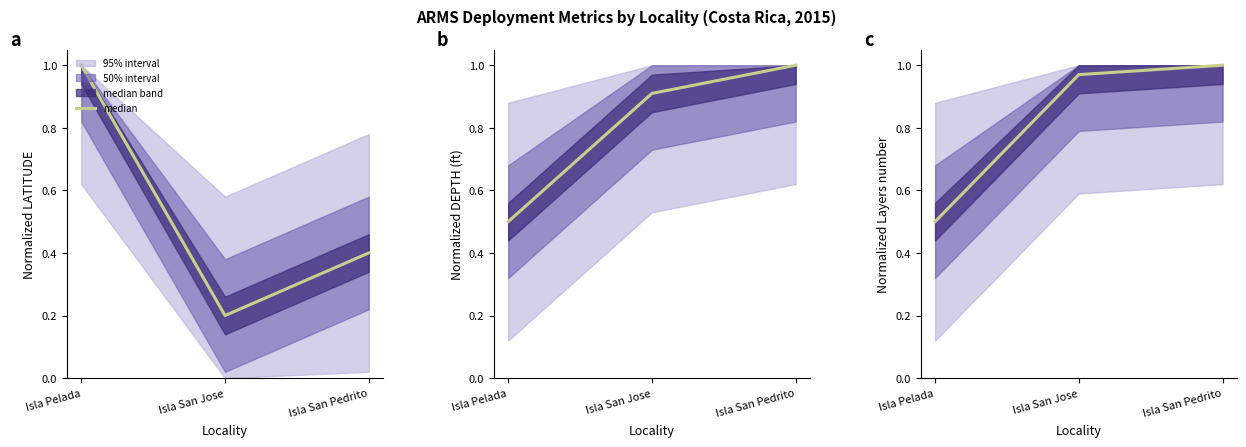

List the labels in order of value, largest first.

Isla San Pedrito, Isla San Jose, Isla Pelada